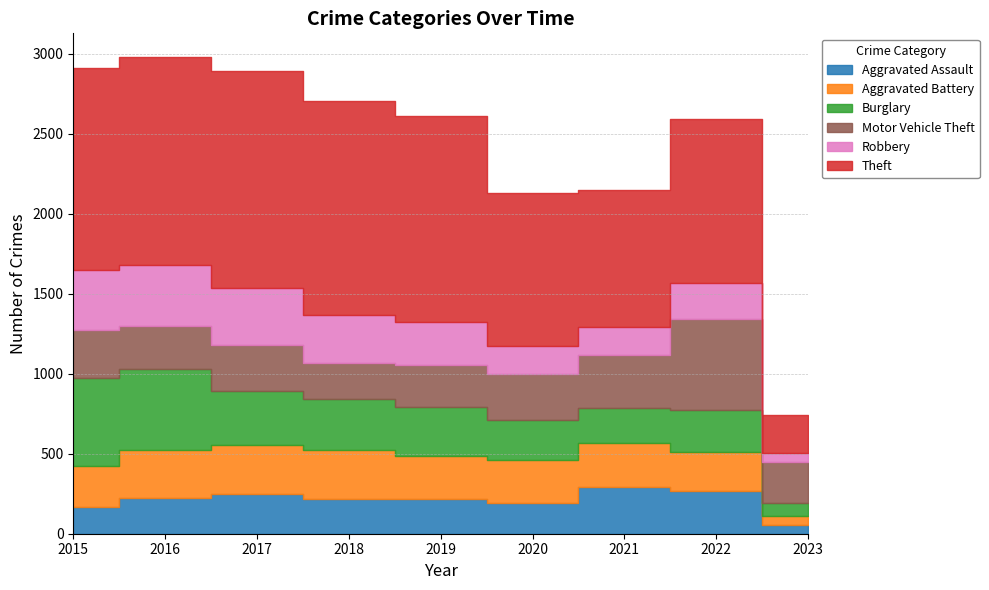

What is the value of the Motor Vehicle Theft point at the 8th from the left?

567